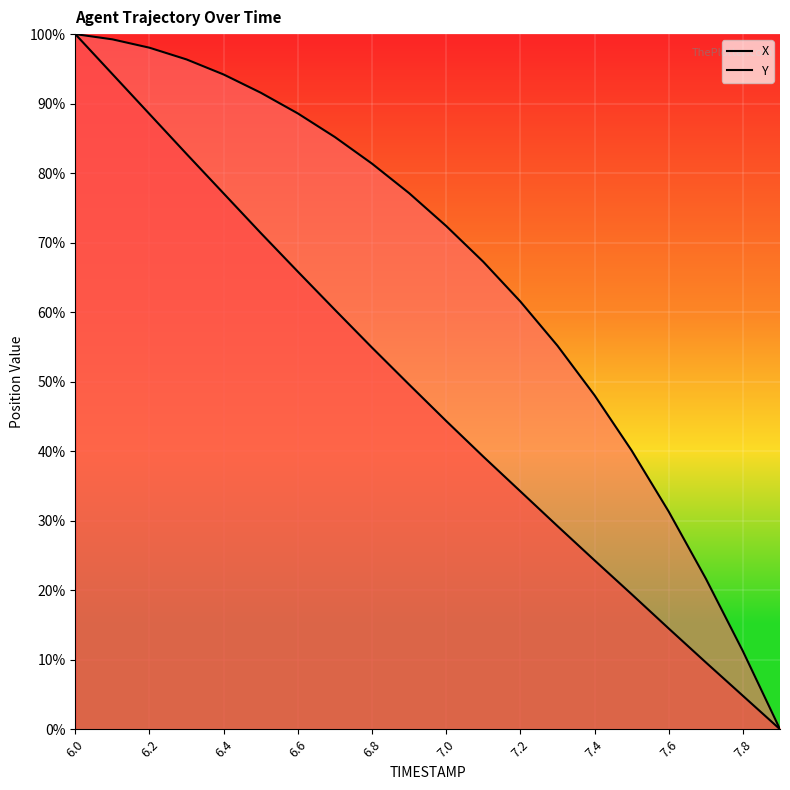

Reading right to left, what are all the values shown in this chart?

X: 0.0	11.2	21.7	31.3	40.1	48.0	55.2	61.5	67.2	72.4	77.1	81.4	85.2	88.6	91.6	94.2	96.4	98.0	99.2	100.0
Y: 0.0	4.8	9.6	14.5	19.4	24.3	29.2	34.2	39.2	44.3	49.6	54.9	60.3	65.8	71.4	77.1	82.8	88.5	94.3	100.0